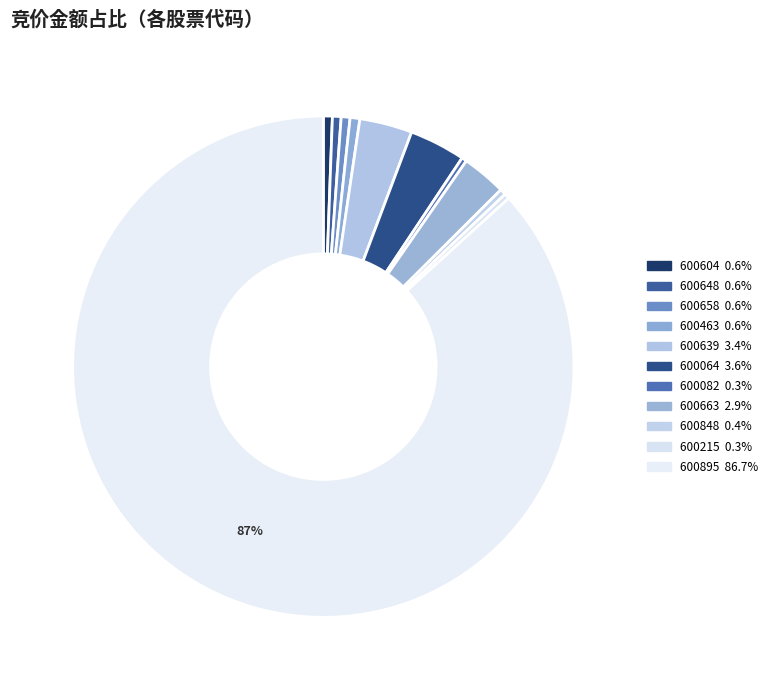

Which slice represents more than half of the pie?

600895